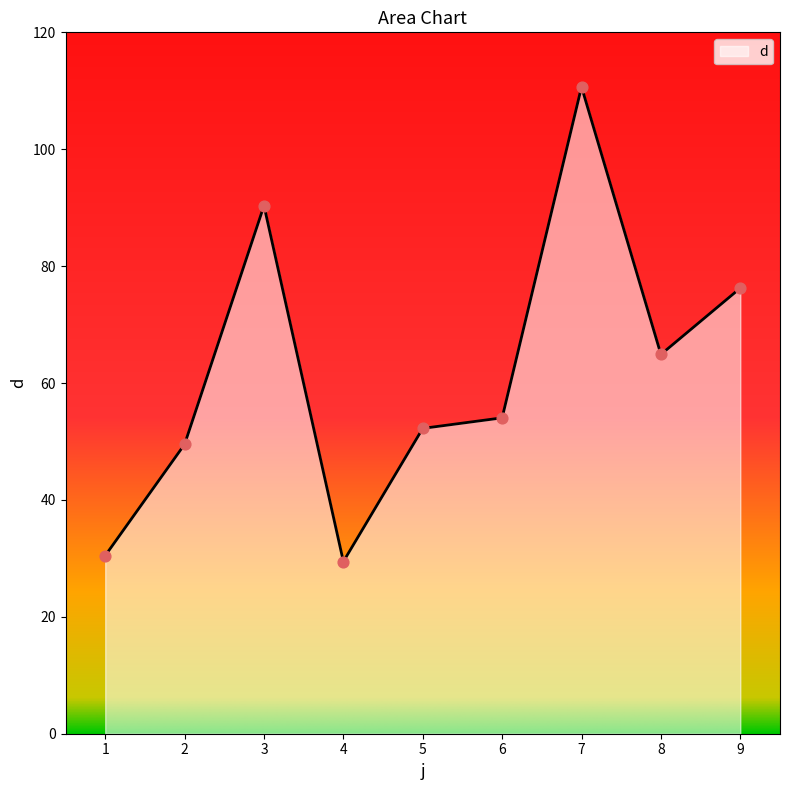

What is the ratio of the value at 8 to the value at 4?

2.2